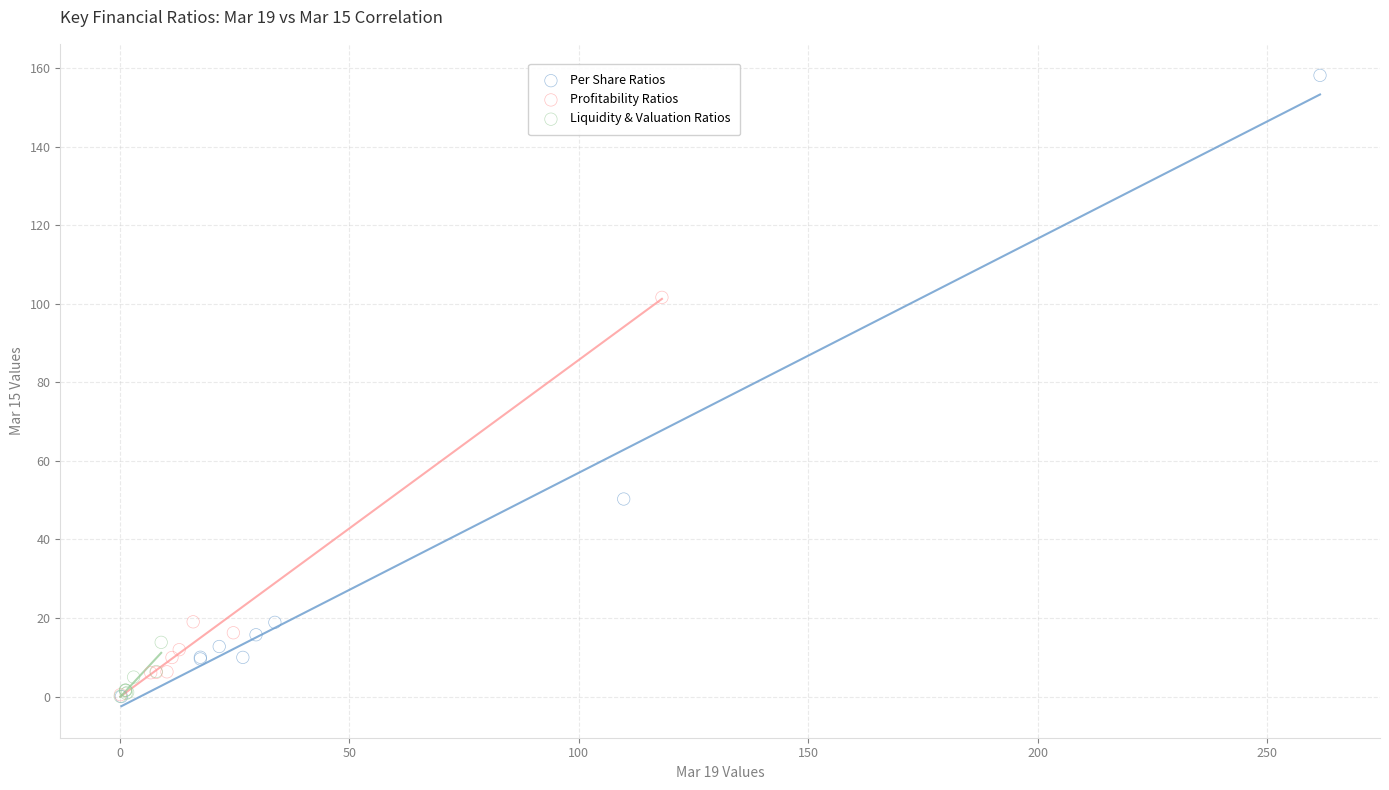

Which series has the widest spread of Y values?

Per Share Ratios